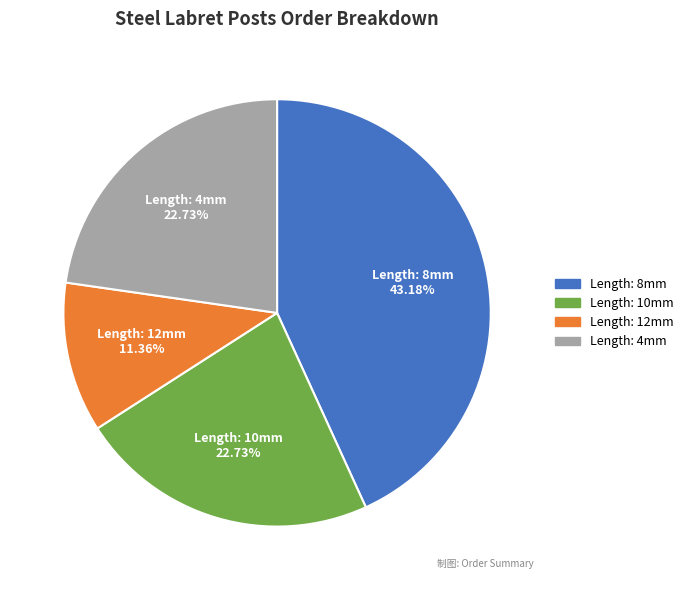

To the nearest percent, what is the average slice percentage?

25%